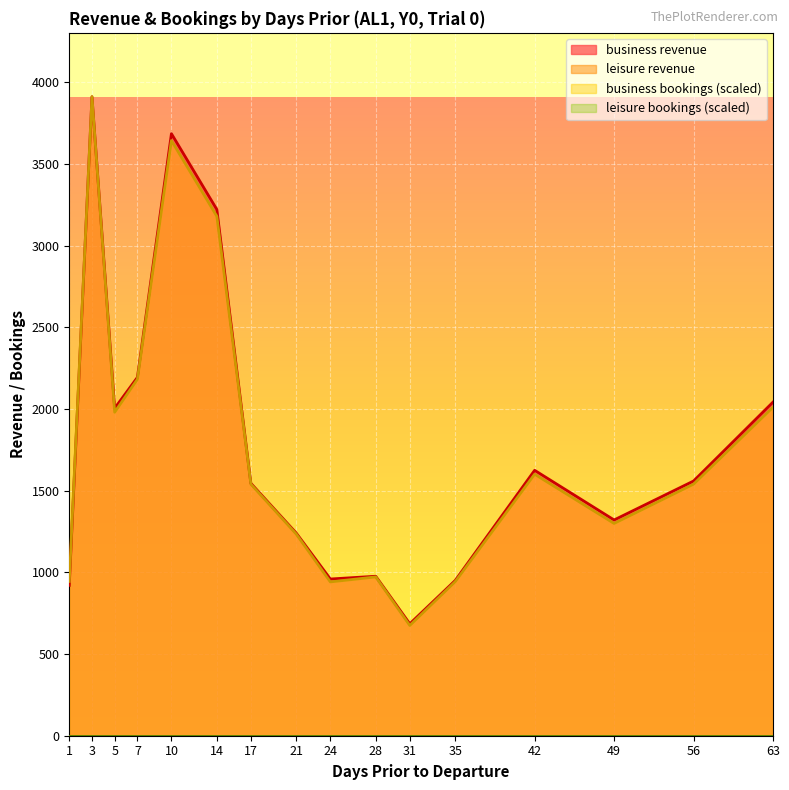

What is the difference between the maximum and minimum values in the business revenue series?

3226.0